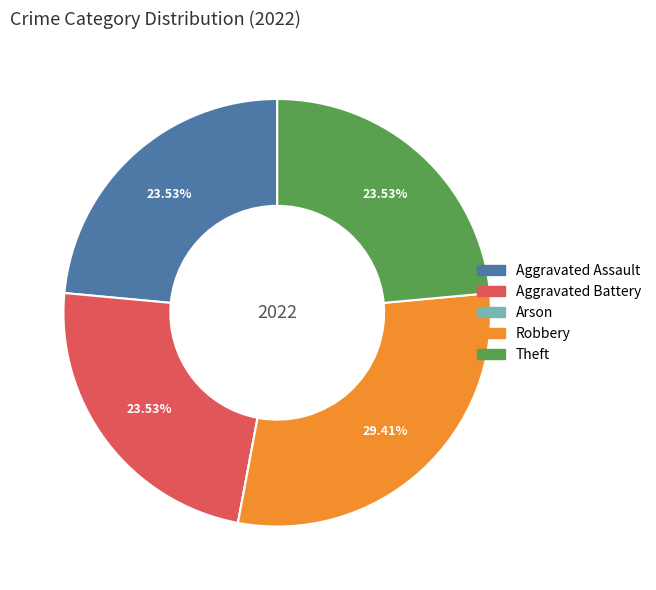

Does Robbery account for over 50% of the chart?

No